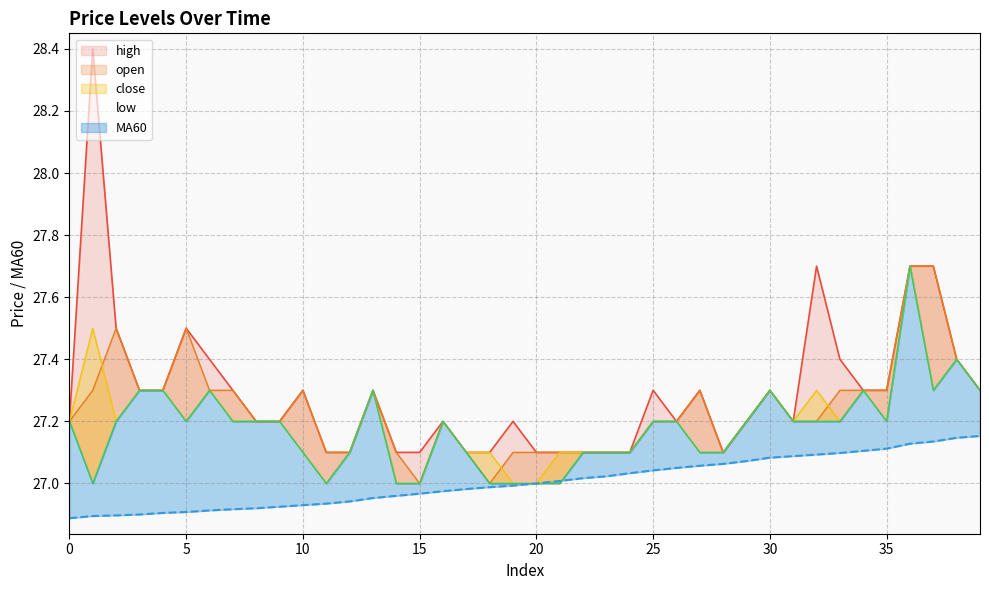

True or false: MA60 has more than 1 points higher than both neighbors.

False